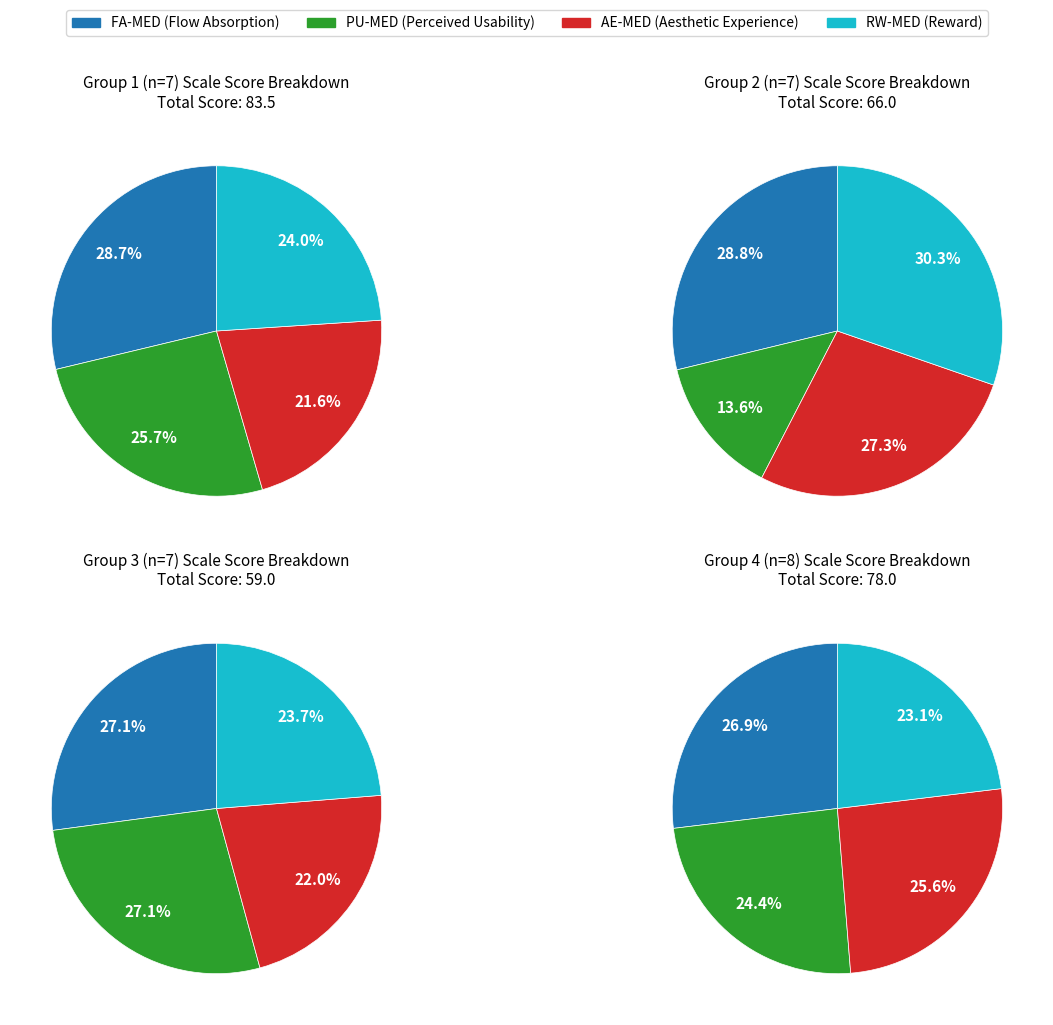

Rank the series by their average value, from lowest to highest.

PU-MED, AE-MED, RW-MED, FA-MED